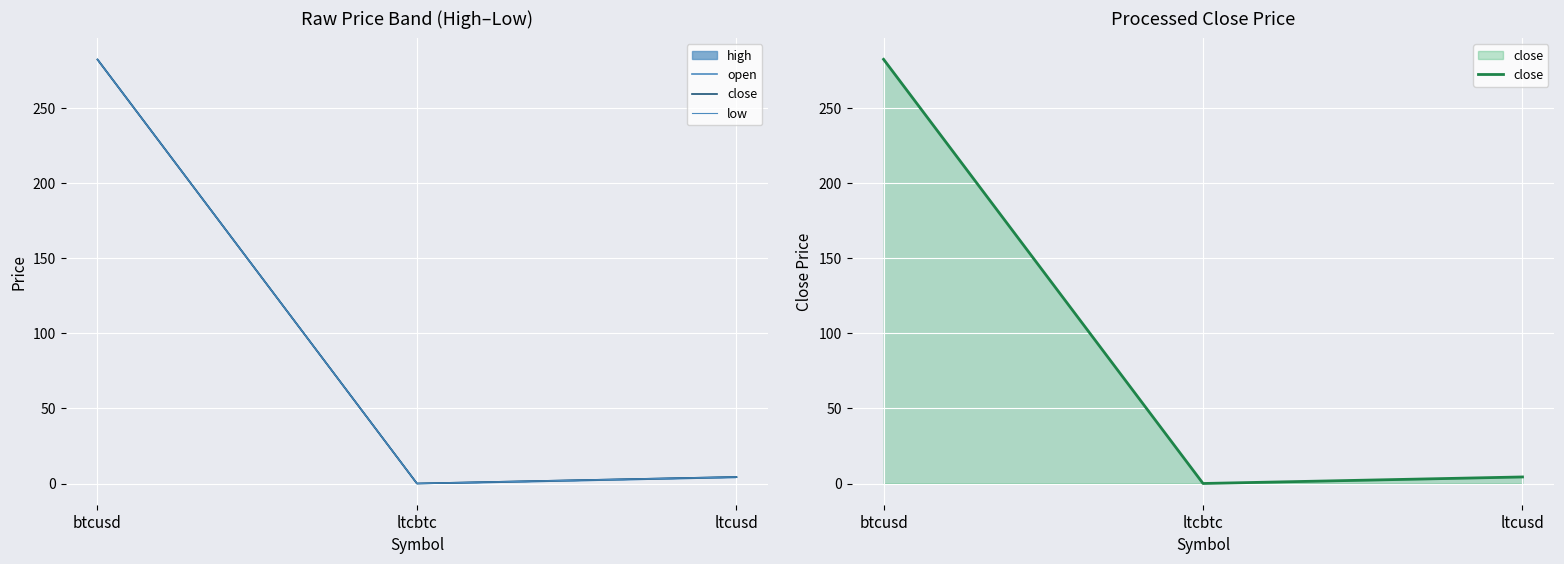

The value of low at ltcusd is 4.4. True or false?

True